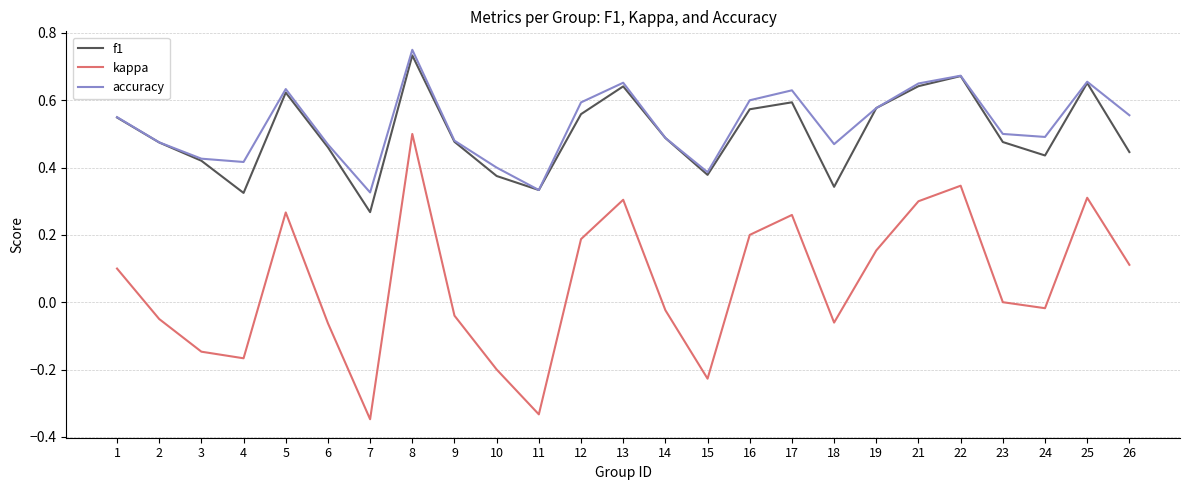

The accuracy series shows 0.5 at 9. True or false?

True